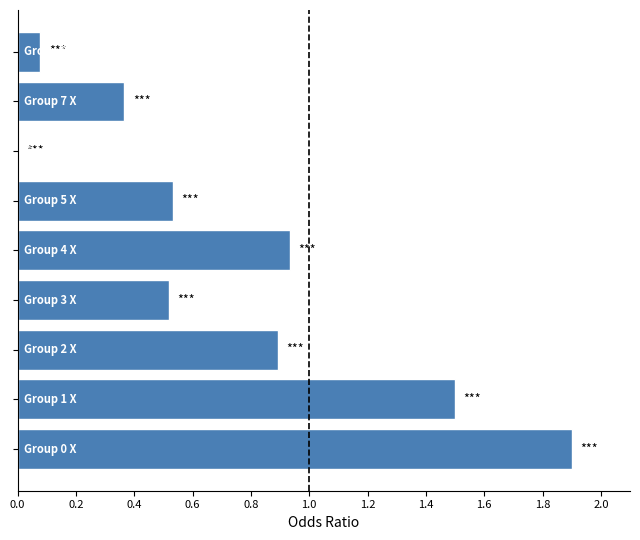

What is the sum of all values?

6.7